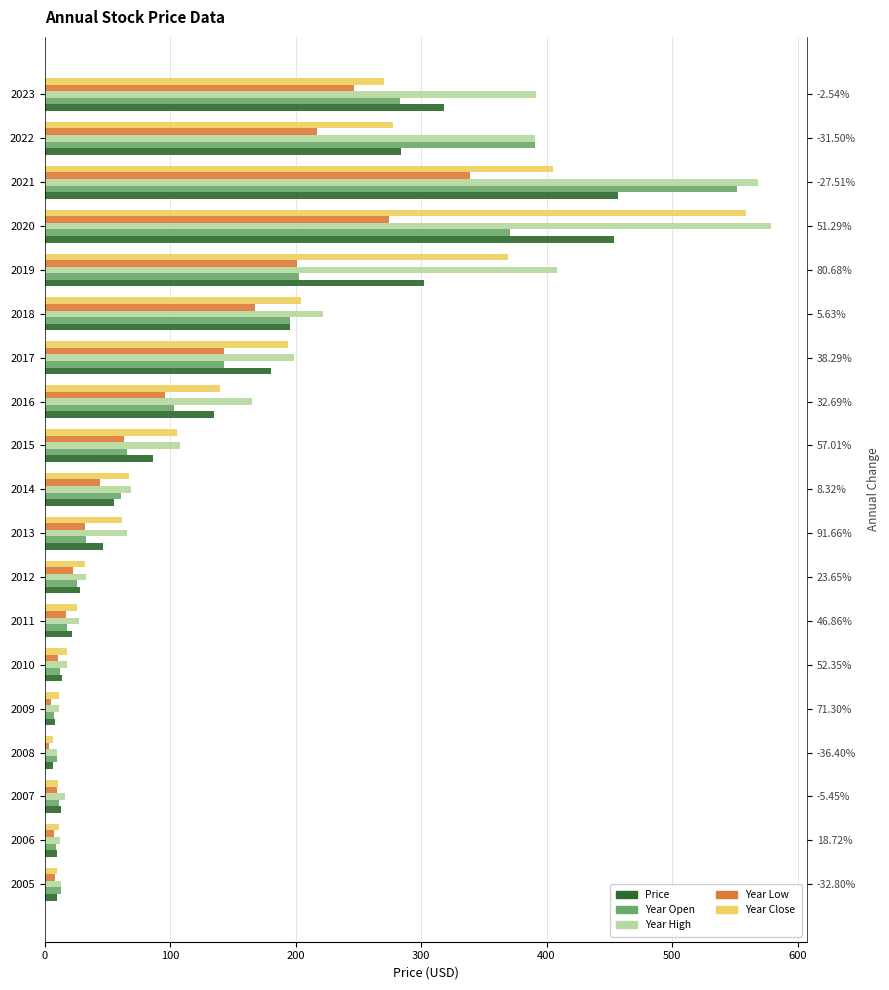

What is the total value across all series at 2016?

639.9